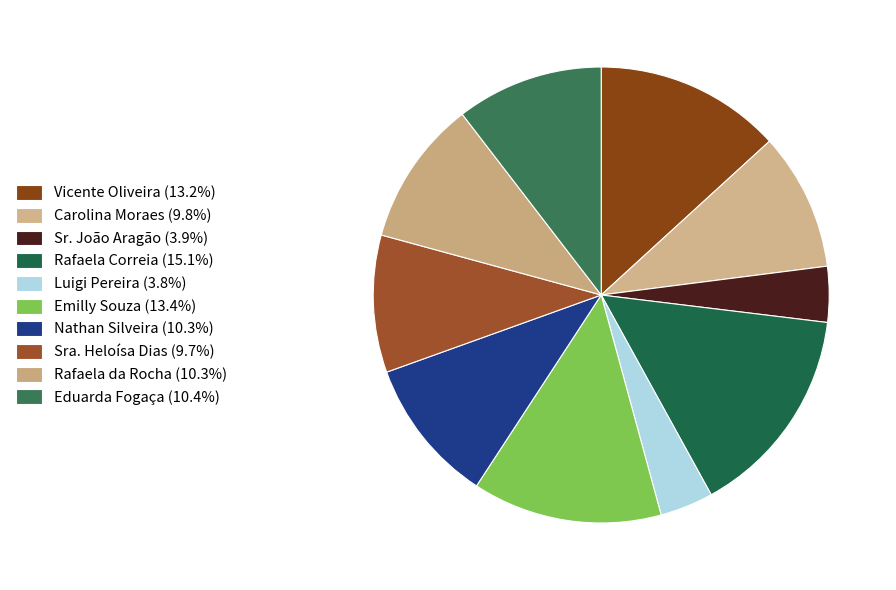

Count the number of slices in the pie.

10